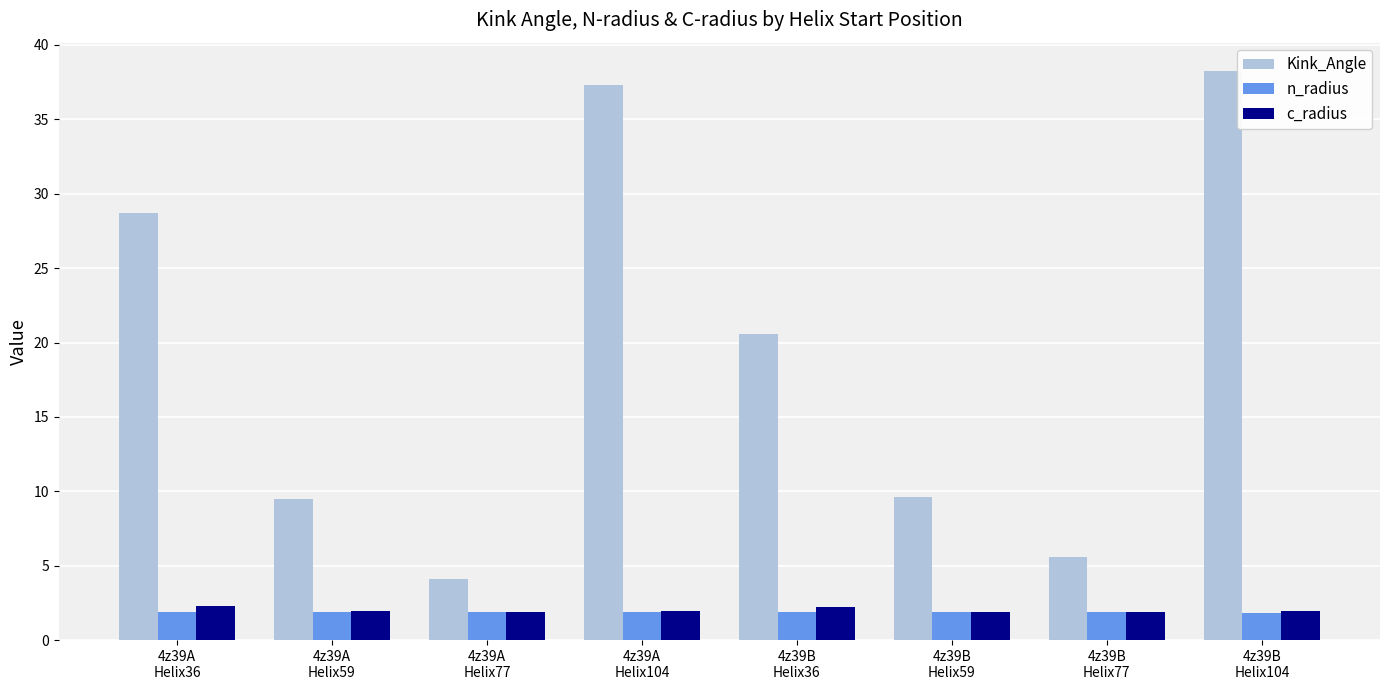

At how many categories does at least one series exceed 18?

4